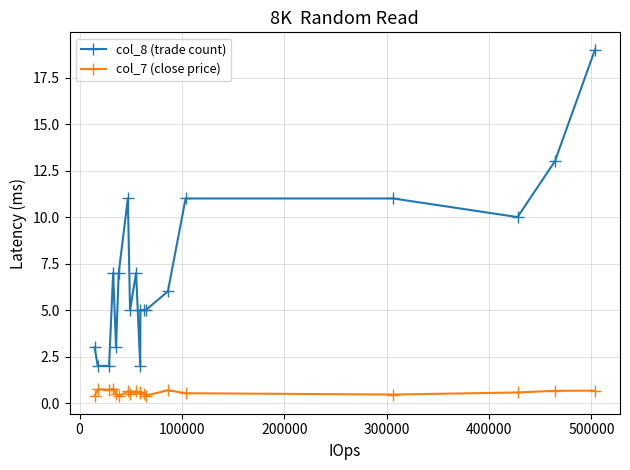

List the series in order of their peak value, lowest first.

col_7 (close price), col_8 (trade count)